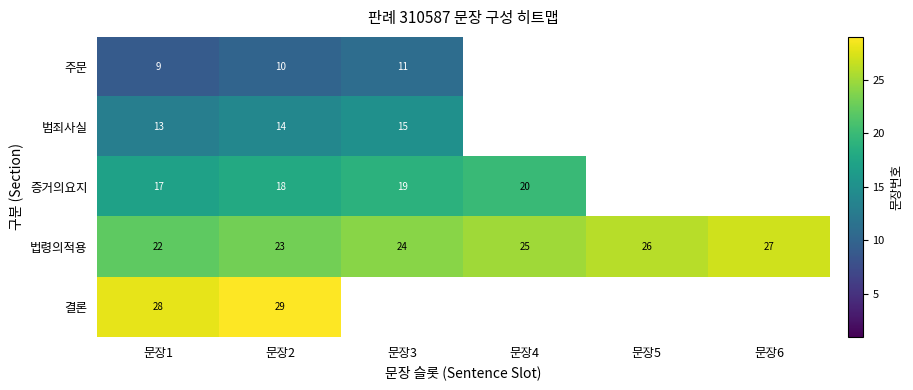

At which category does the chart reach its minimum across all series?

문장1